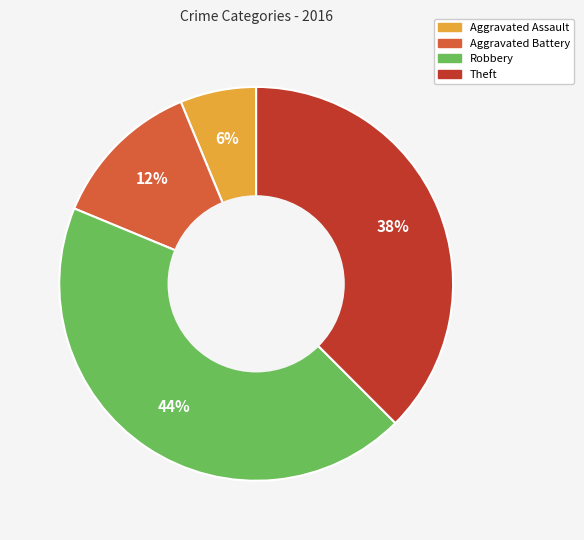

Is there any slice that represents more than half of the pie?

No